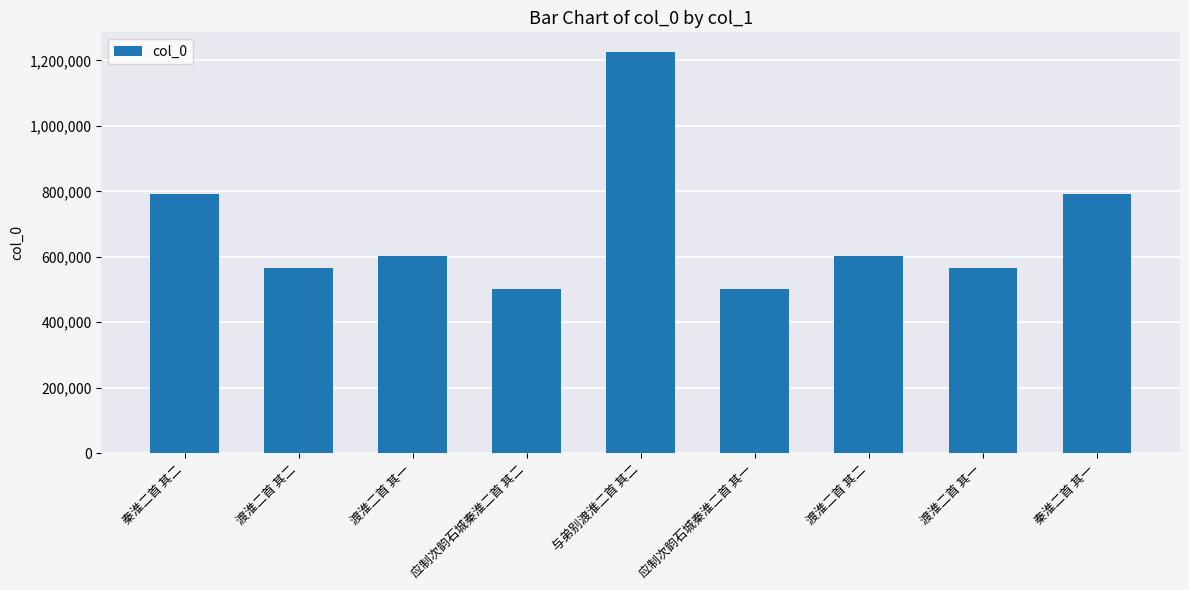

Reading left to right, what are all the values shown in this chart?

秦淮二首 其二=792026	渡淮二首 其二=565990	渡淮二首 其一=603342	应制次韵石城秦淮二首 其二=501144	与弟别渡淮二首 其二=1224739	应制次韵石城秦淮二首 其一=501143	渡淮二首 其二=603343	渡淮二首 其一=565989	秦淮二首 其一=792025